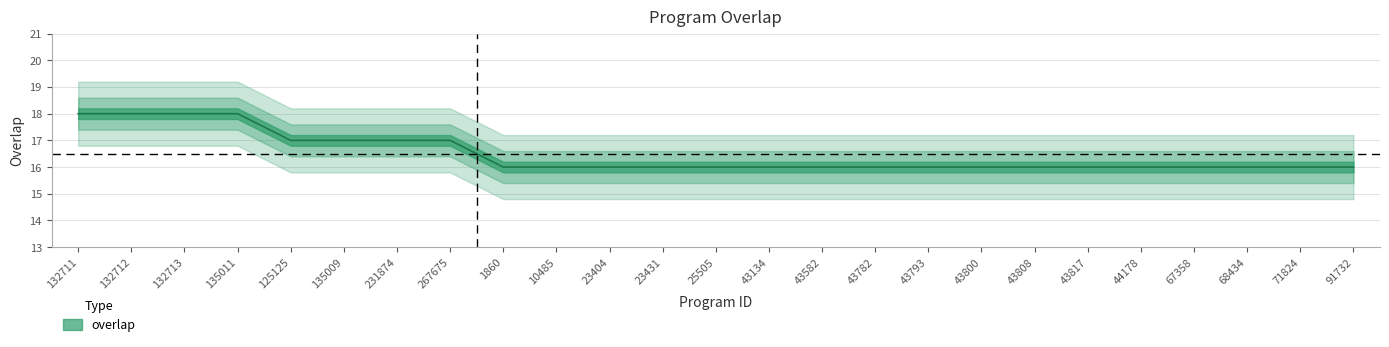

Which has a higher value, 10485 or 231874?

231874